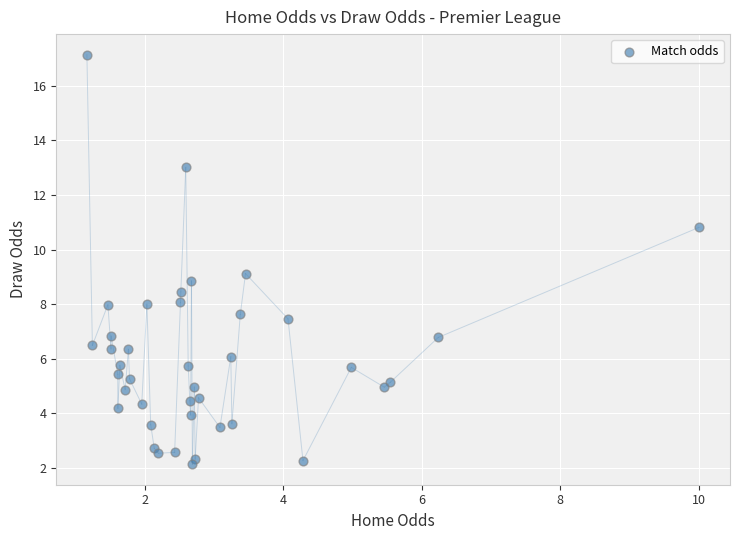

What is the range of Y values (max minus min)?

15.0